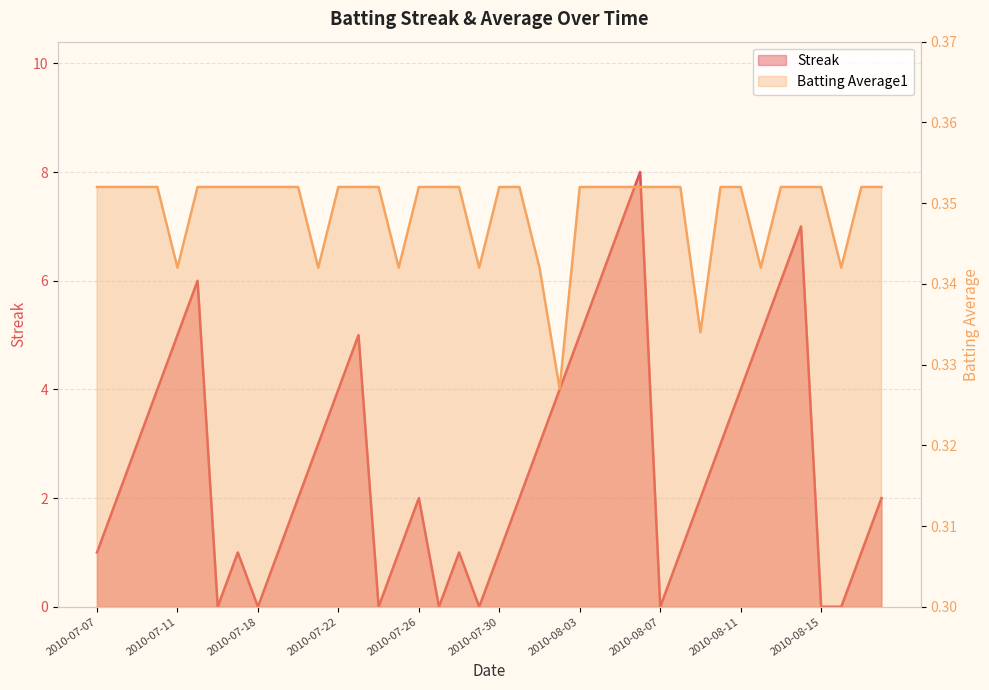

Which series changed the most between 2010-07-16 and 2010-08-16?

Batting Average1